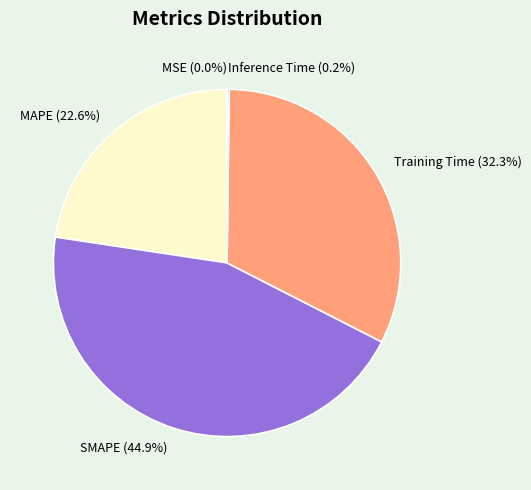

What is the ratio of the value at MAPE to the value at Training Time?

0.7